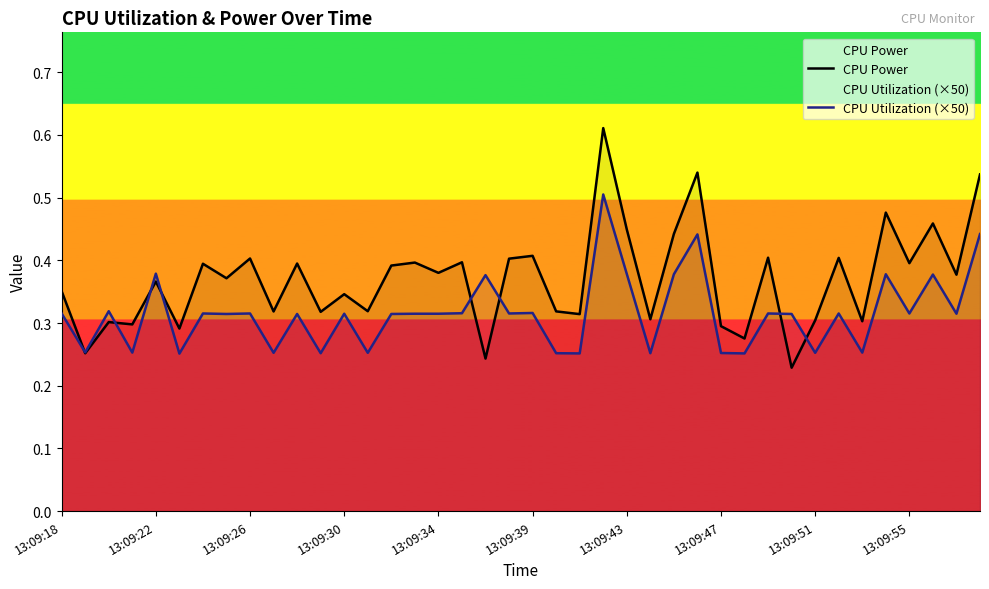

Rank the series at 13:09:51 from lowest to highest value.

CPU Utilization (×50), CPU Power